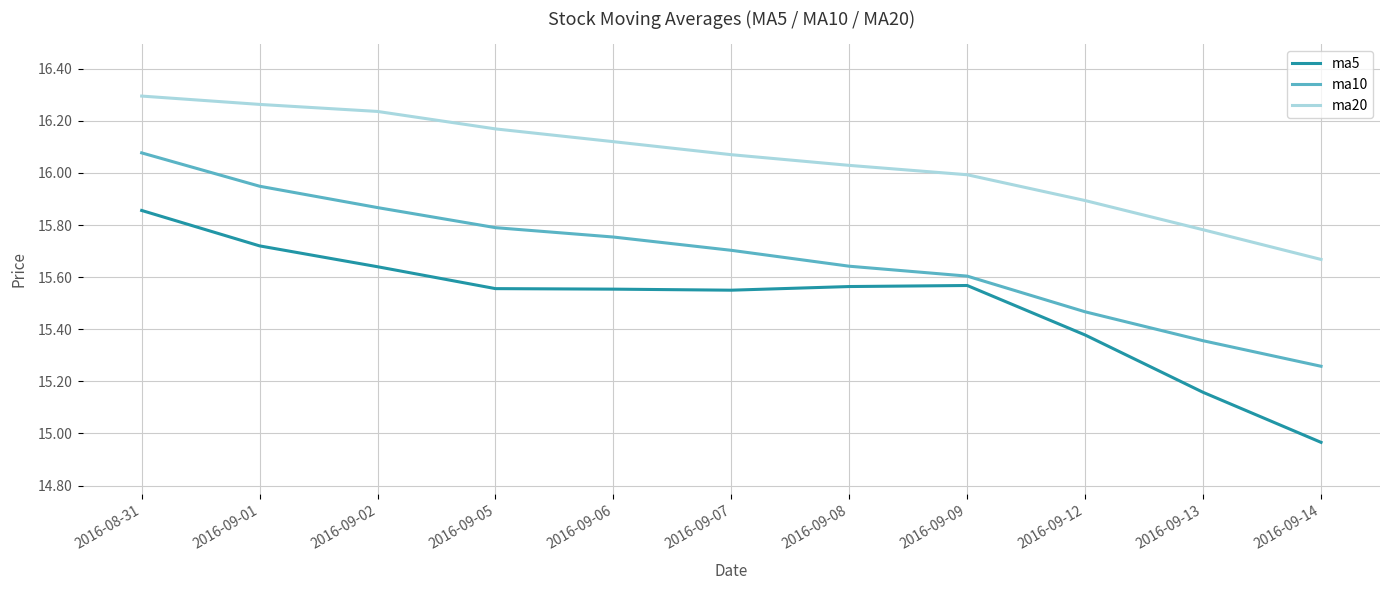

What position from the left is 2016-09-06?

5